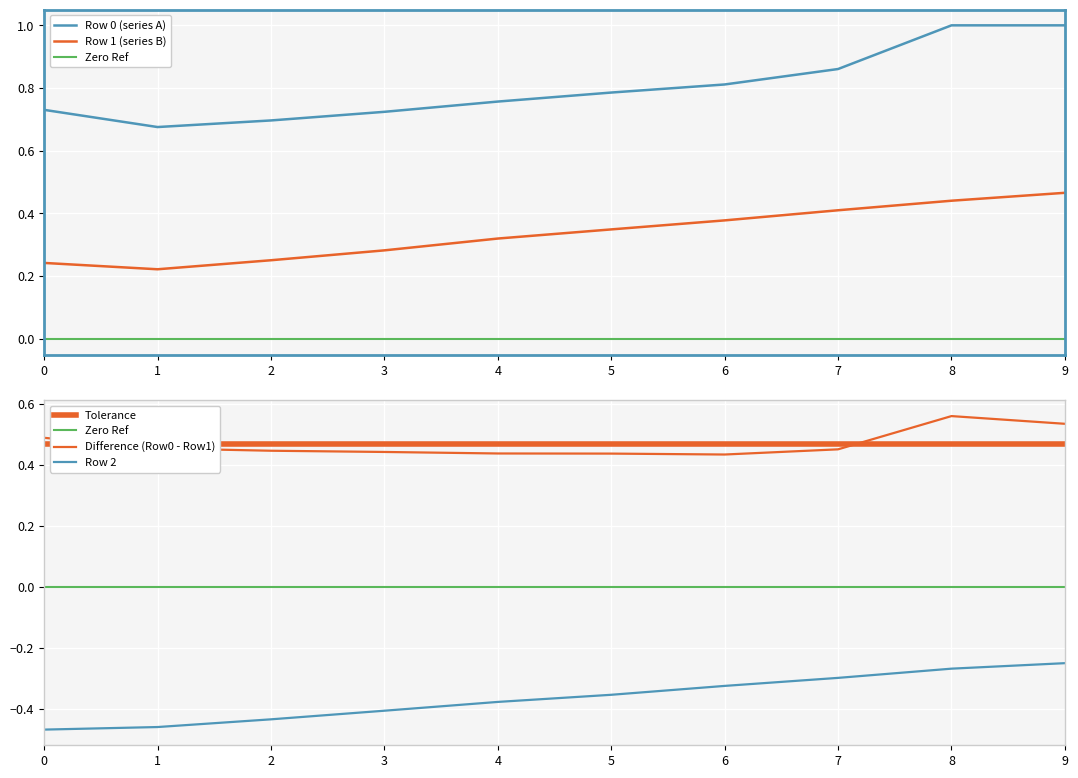

At which category is the sum across all series the highest?

9